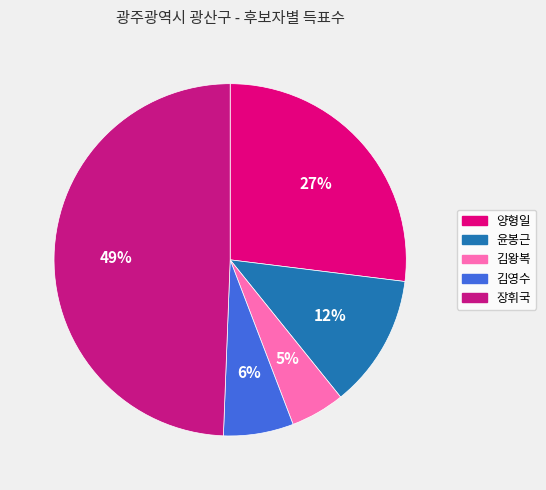

To the nearest percent, what is the average slice percentage?

20%